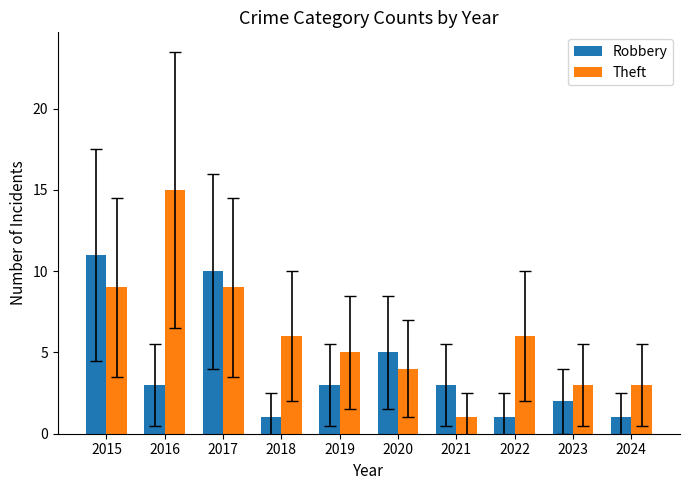

What are all the series names shown in the legend?

Robbery, Theft